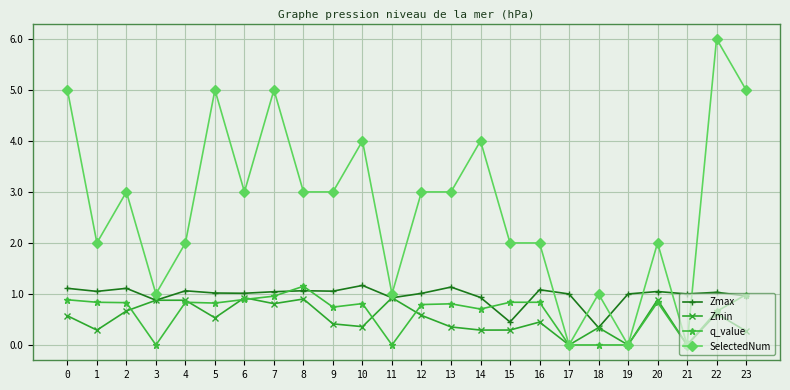

What is the sum of the q_value values at 10 and 8?

2.0